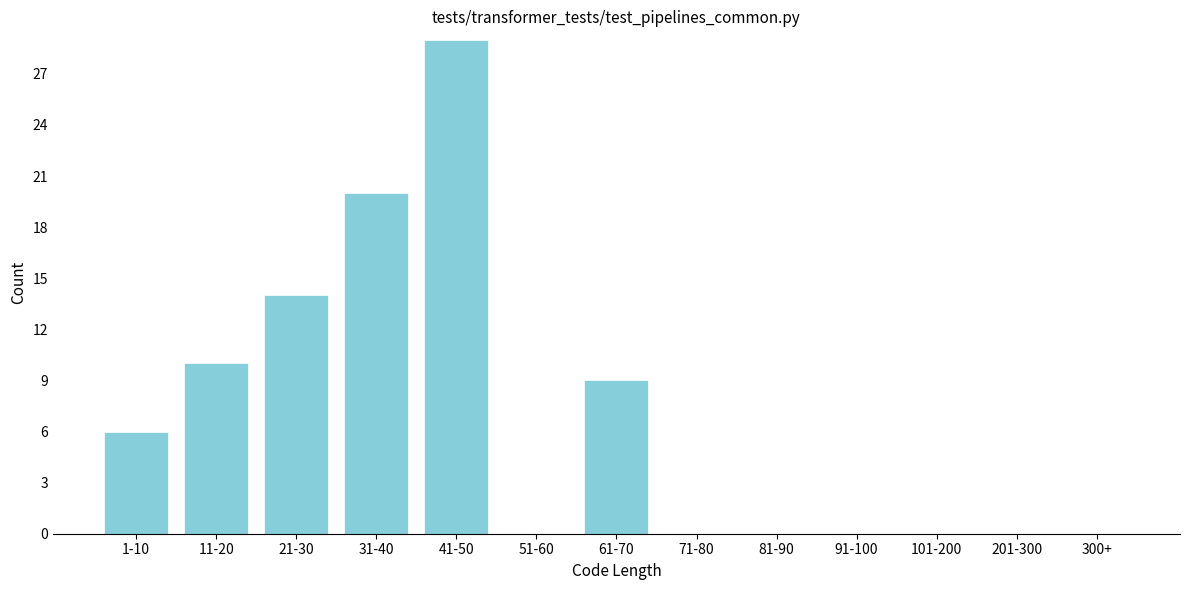

Reading left to right, what are all the values shown in this chart?

1-10=6	11-20=10	21-30=14	31-40=20	41-50=29	51-60=0	61-70=9	71-80=0	81-90=0	91-100=0	101-200=0	201-300=0	300+=0